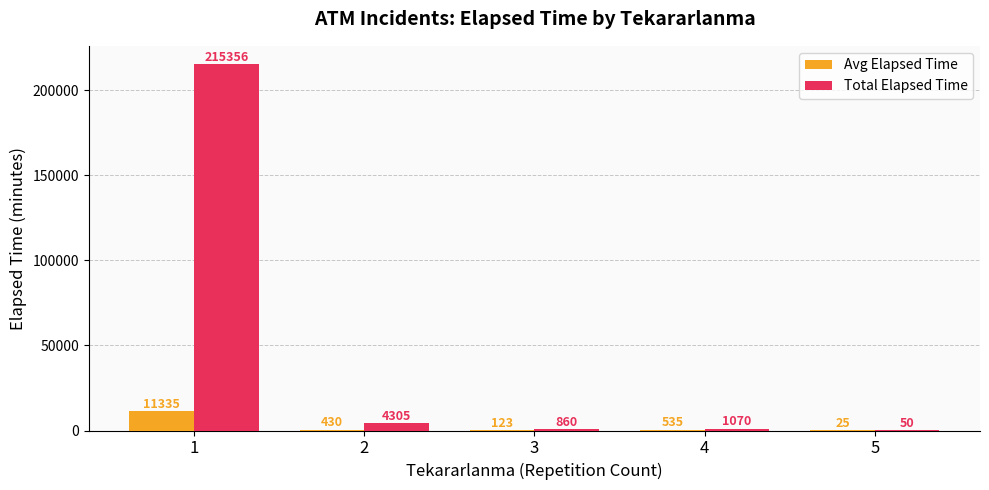

Is it true that Total Elapsed Time equals 351700.0 at 1?

False